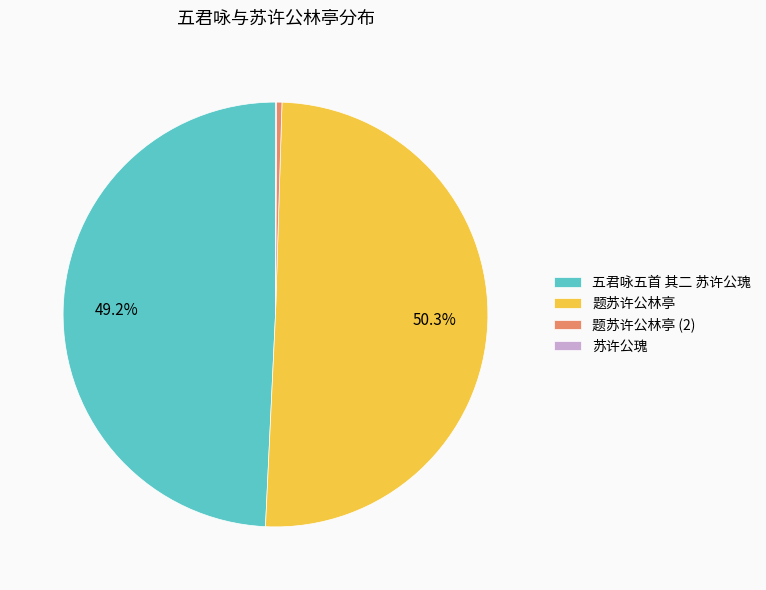

Is 题苏许公林亭 the majority of the pie?

Yes